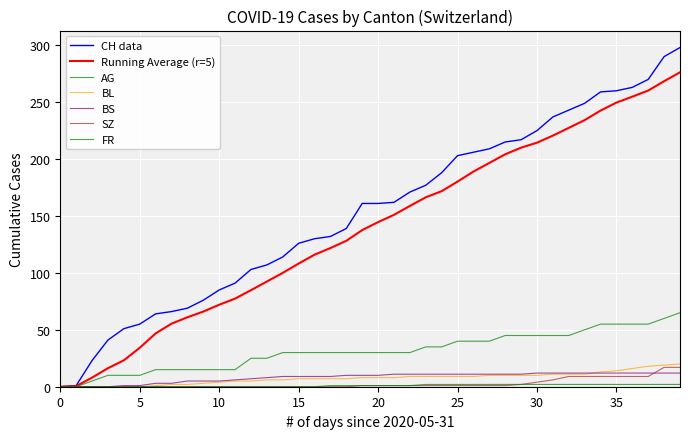

Is this an area chart (filled region under the line)?

No